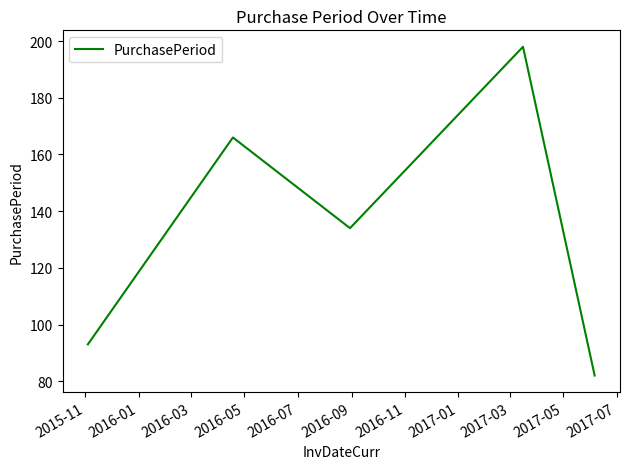

True or false: there are more than 1 points higher than both neighbors.

True